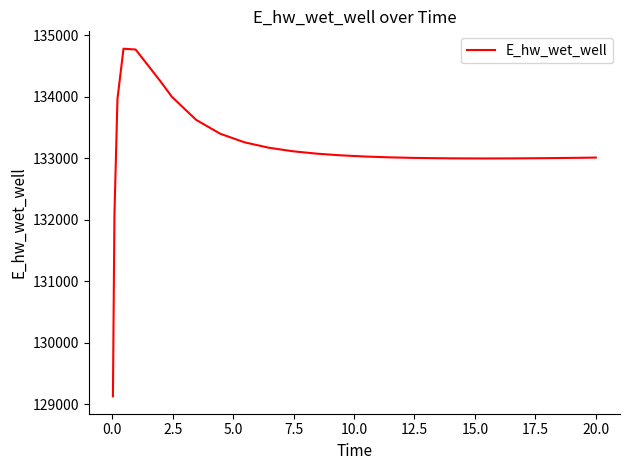

What is the difference between the second highest and second lowest values?

2689.6